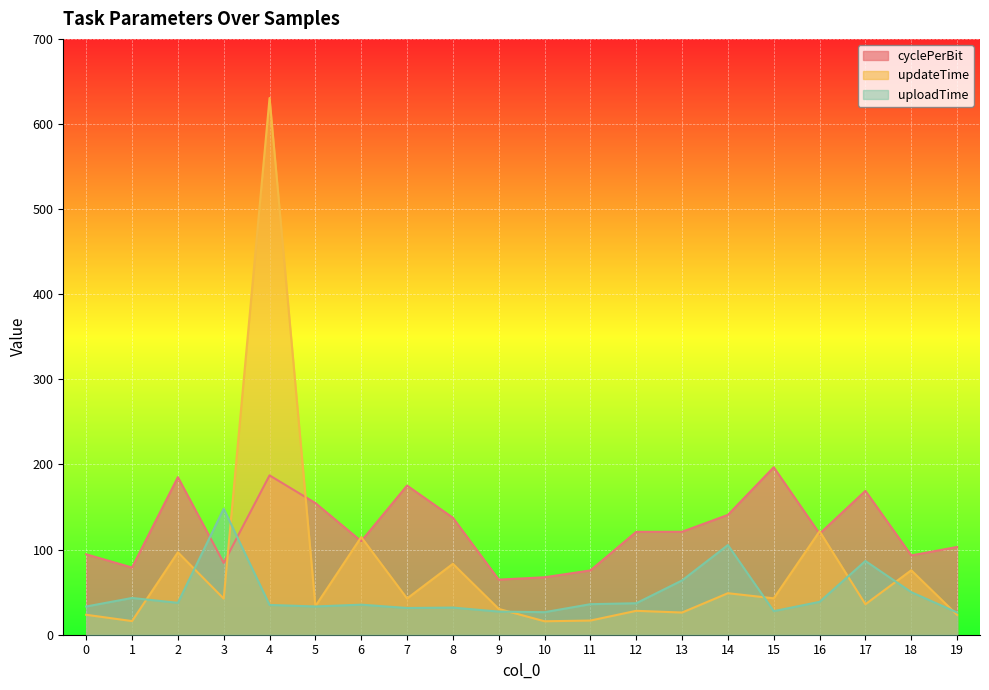

What is the value of the uploadTime point at the 5th from the left?

35.0